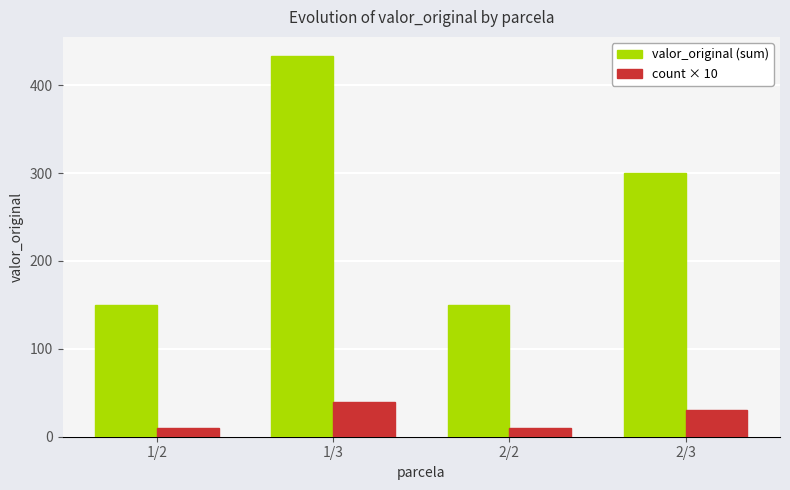

What is the label of the 1st bar from the right?

2/3